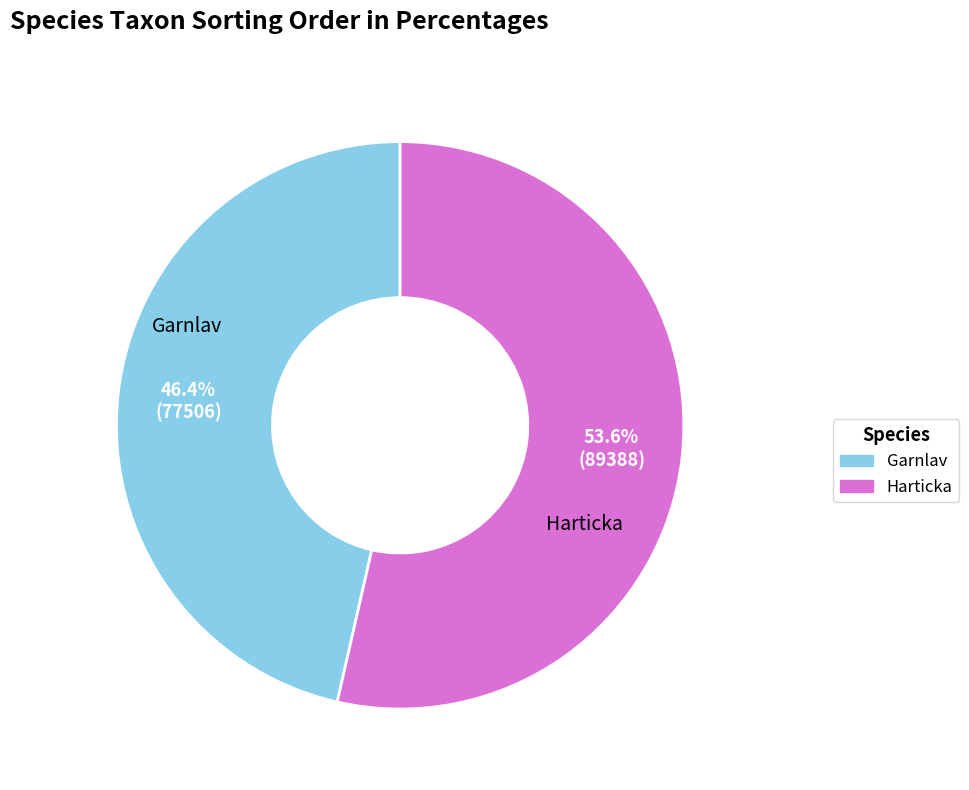

Which slice is the largest?

Harticka